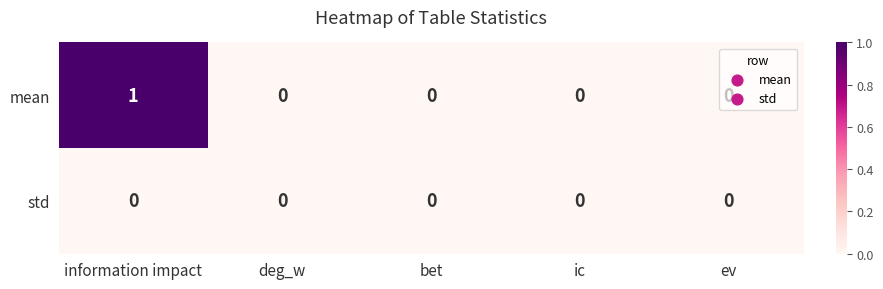

Count the mean values in the range 0 to 1.

5